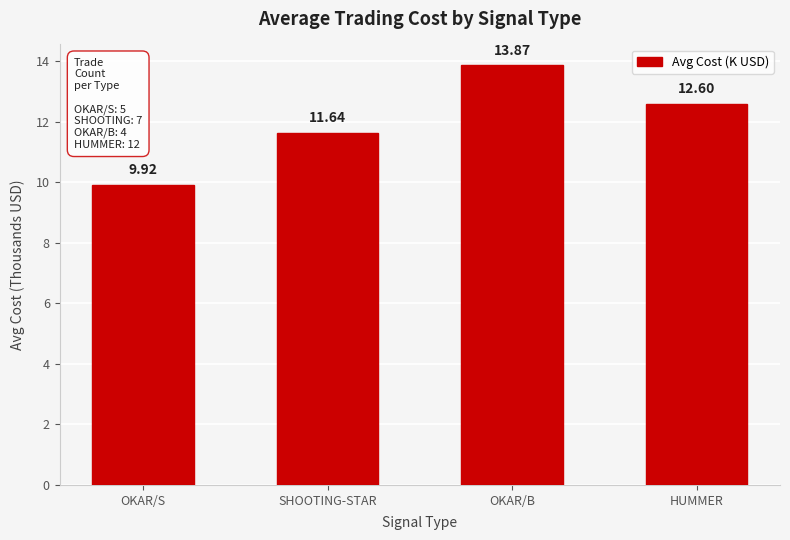

Reading left to right, list all the values displayed in this chart.

9.9	11.6	13.9	12.6